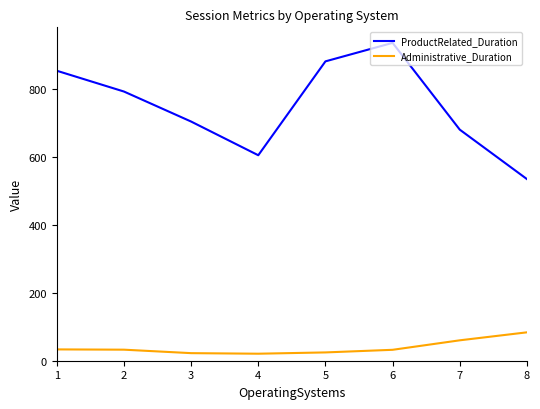

What are all the series names shown in the legend?

ProductRelated_Duration, Administrative_Duration